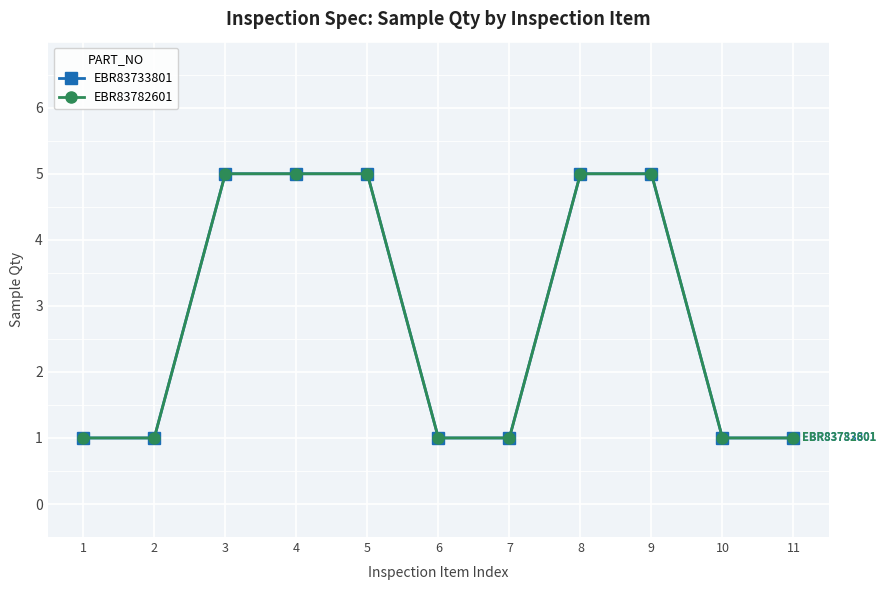

Does the chart have visible grid lines?

Yes